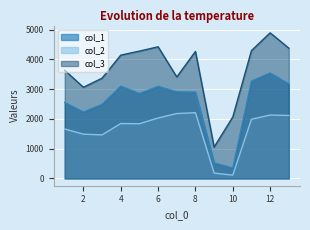

Reading left to right, transcribe all the data shown in this chart.

col_1: 1=2548.4	2=2230.5	3=2486.9	4=3099.1	5=2848.4	6=3091.9	7=2906.3	8=2896.7	9=521.7	10=350.4	11=3267.2	12=3540.1	13=3171.3
col_2: 1=1660.4	2=1486.0	3=1463.5	4=1842.8	5=1837.0	6=2029.1	7=2180.3	8=2206.7	9=179.7	10=112.3	11=1987.5	12=2128.8	13=2113.8
col_3: 1=3629.8	2=3060.6	3=3365.9	4=4138.8	5=4274.7	6=4419.5	7=3406.3	8=4262.3	9=1051.9	10=2062.9	11=4291.6	12=4888.1	13=4374.1